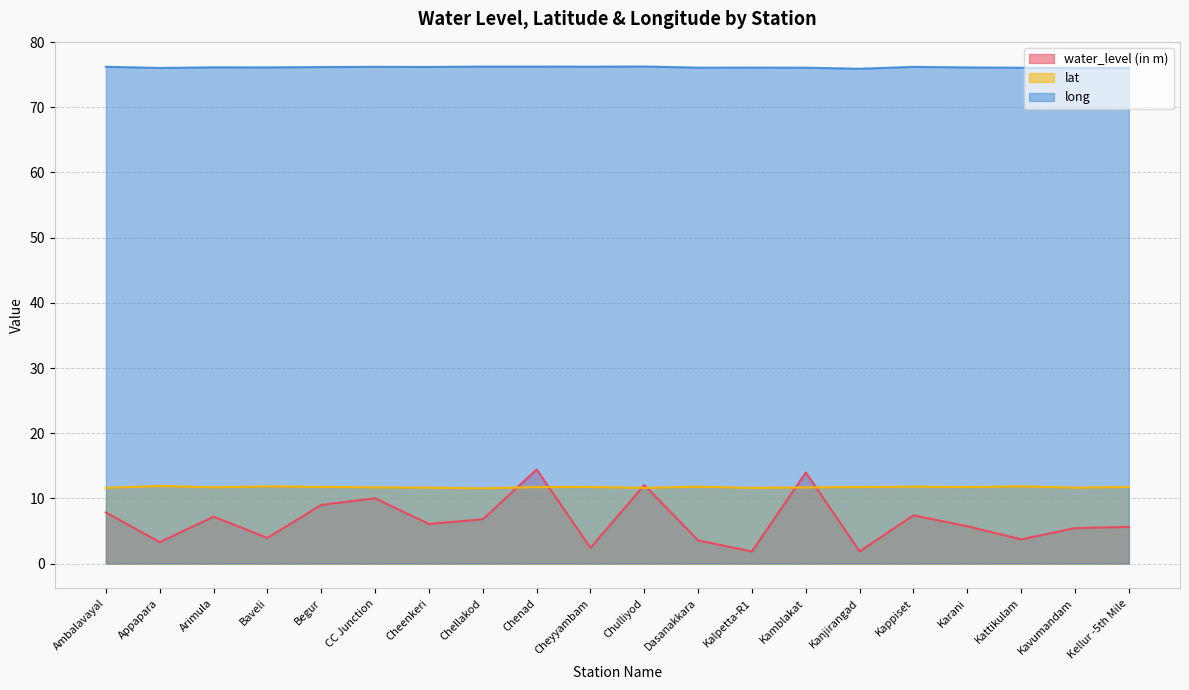

What is the difference between the maximum and minimum values in the long series?

0.3